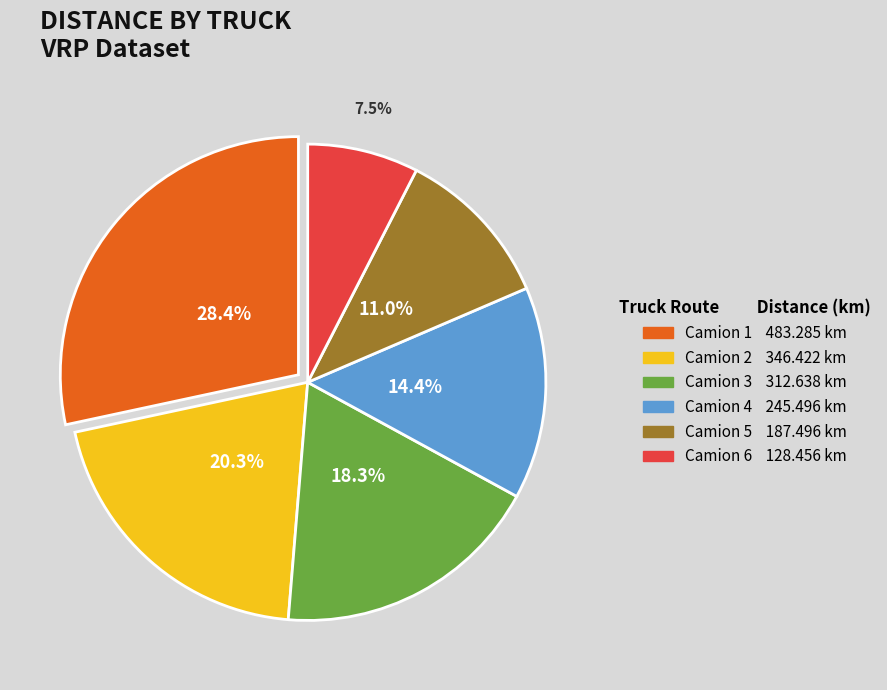

To the nearest percent, what is the average slice percentage?

17%